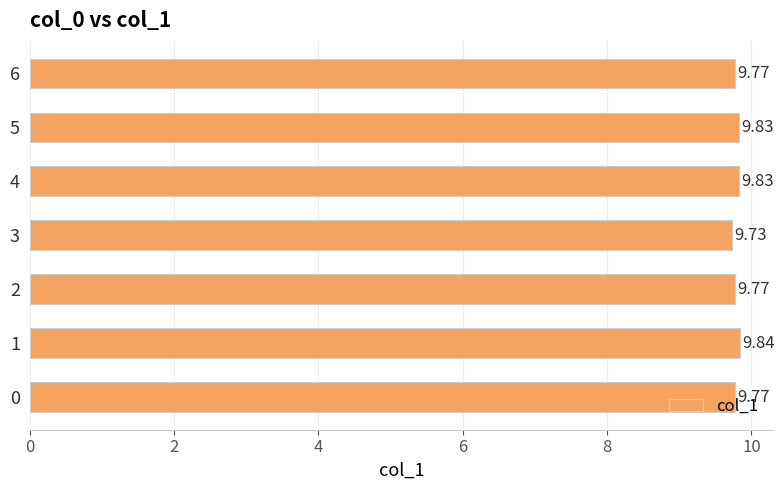

Approximately how many times larger is the value at 3 compared to 0?

1.0